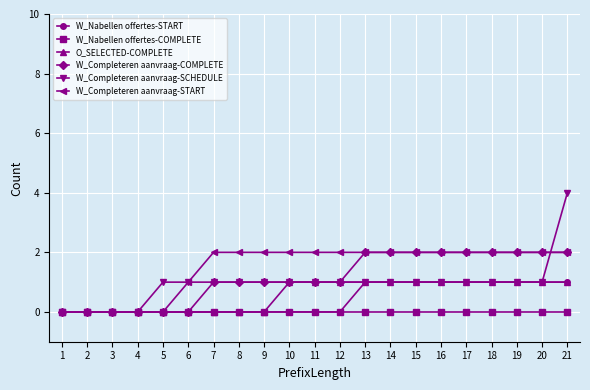

Reading left to right, extract all data points from this chart.

W_Nabellen offertes-START: 0	0	0	0	0	0	0	0	0	0	0	0	1	1	1	1	1	1	1	1	1
W_Nabellen offertes-COMPLETE: 0	0	0	0	0	0	0	0	0	0	0	0	0	0	0	0	0	0	0	0	0
O_SELECTED-COMPLETE: 0	0	0	0	0	0	0	0	0	1	1	1	1	1	1	1	1	1	1	1	1
W_Completeren aanvraag-COMPLETE: 0	0	0	0	0	0	1	1	1	1	1	1	2	2	2	2	2	2	2	2	2
W_Completeren aanvraag-SCHEDULE: 0	0	0	0	1	1	1	1	1	1	1	1	1	1	1	1	1	1	1	1	4
W_Completeren aanvraag-START: 0	0	0	0	0	1	2	2	2	2	2	2	2	2	2	2	2	2	2	2	2